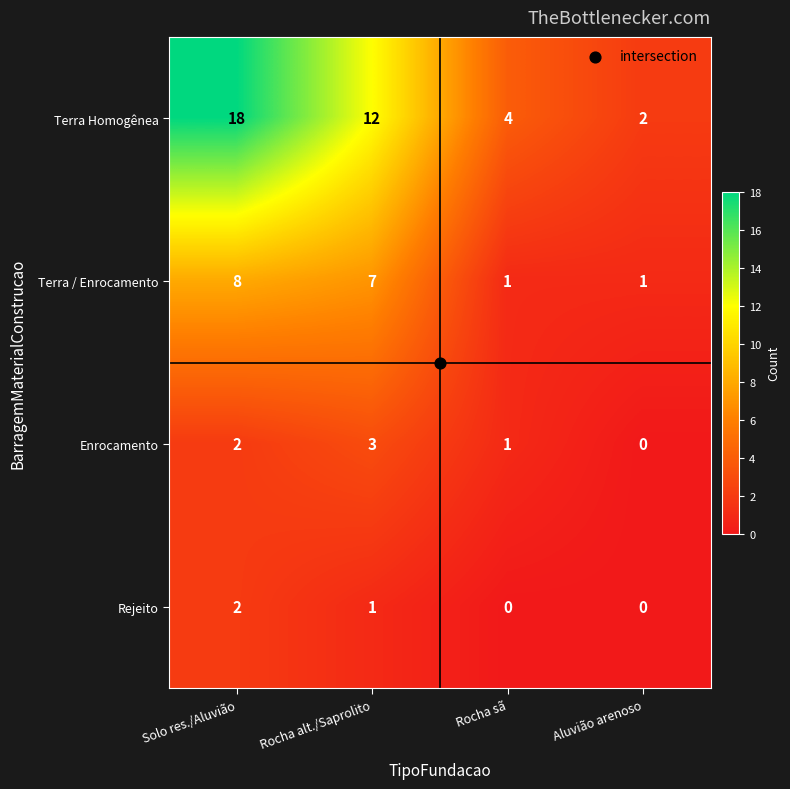

Count the Terra Homogênea values in the range 4 to 18.

3